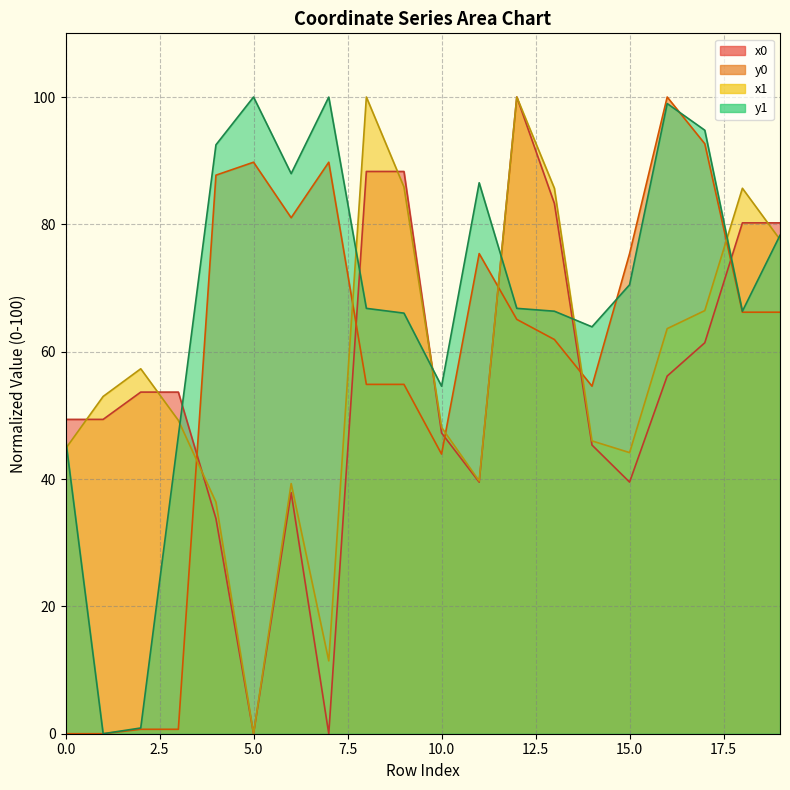

Reading left to right, what are all the values shown in this chart?

x0: 49.4	49.4	53.7	53.7	33.8	0.0	37.9	0.0	88.3	88.3	47.2	39.5	100.0	83.3	45.3	39.5	56.2	61.4	80.2	80.2
y0: 0.0	0.0	0.7	0.7	87.7	89.8	81.0	89.8	54.9	54.9	43.9	75.4	65.1	61.9	54.6	75.4	100.0	92.7	66.2	66.2
x1: 44.7	53.0	57.3	49.2	36.4	0.0	39.3	11.4	100.0	85.9	48.1	39.7	100.0	85.7	46.0	44.1	63.6	66.5	85.7	77.6
y1: 46.4	0.0	0.9	46.8	92.5	100.0	88.0	100.0	66.8	66.1	54.6	86.5	66.8	66.4	63.9	70.5	99.0	94.8	66.4	78.3